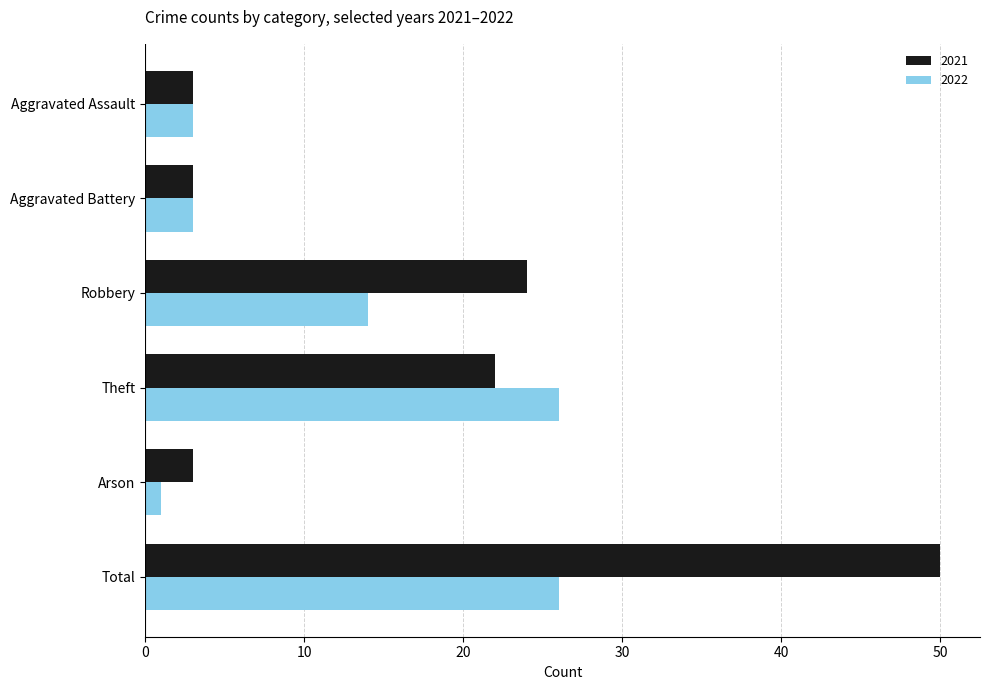

What is the smallest value displayed?

1